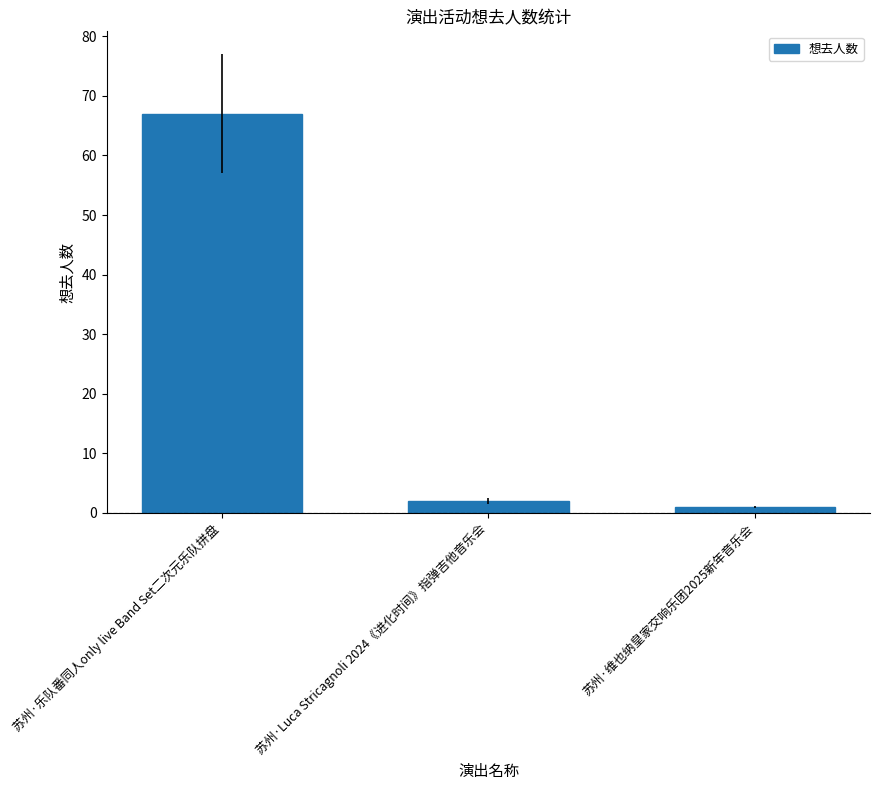

What is the difference between the values at 苏州·乐队番同人only live Band Set二次元乐队拼盘 and 苏州·Luca Stricagnoli 2024《进化时间》指弹吉他音乐会?

65